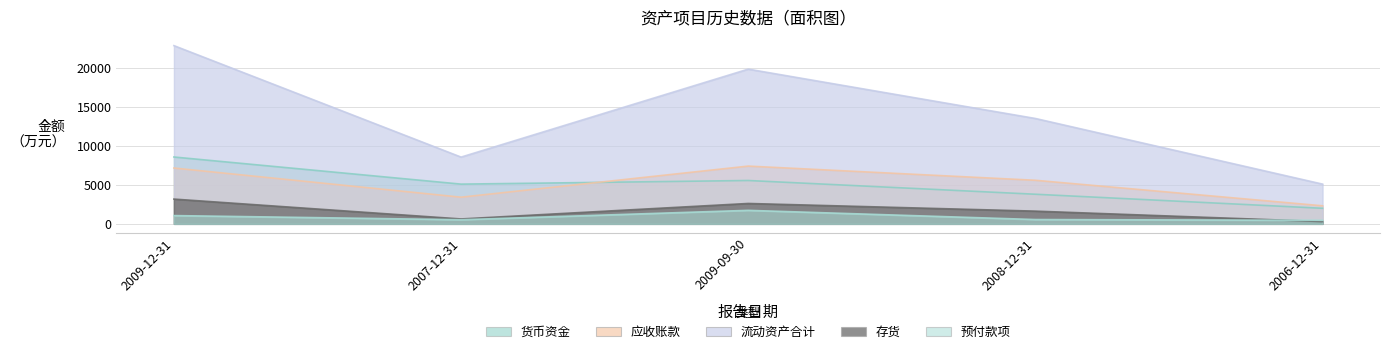

The value of 流动资产合计 at 2007-12-31 is 8565. True or false?

True